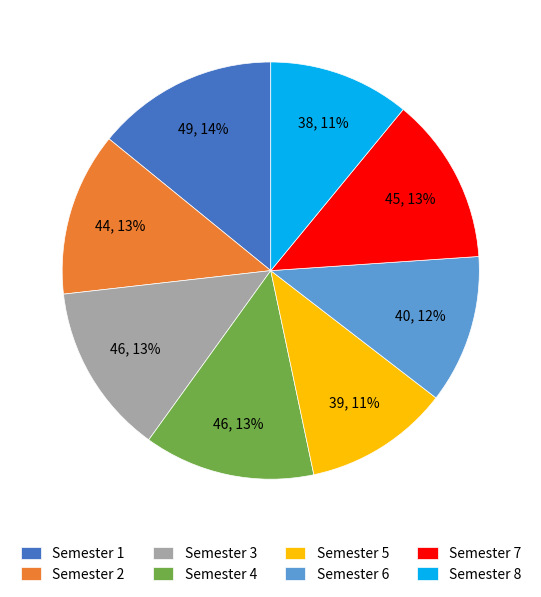

The Semester 5 slice represents 5% of the pie. True or false?

False